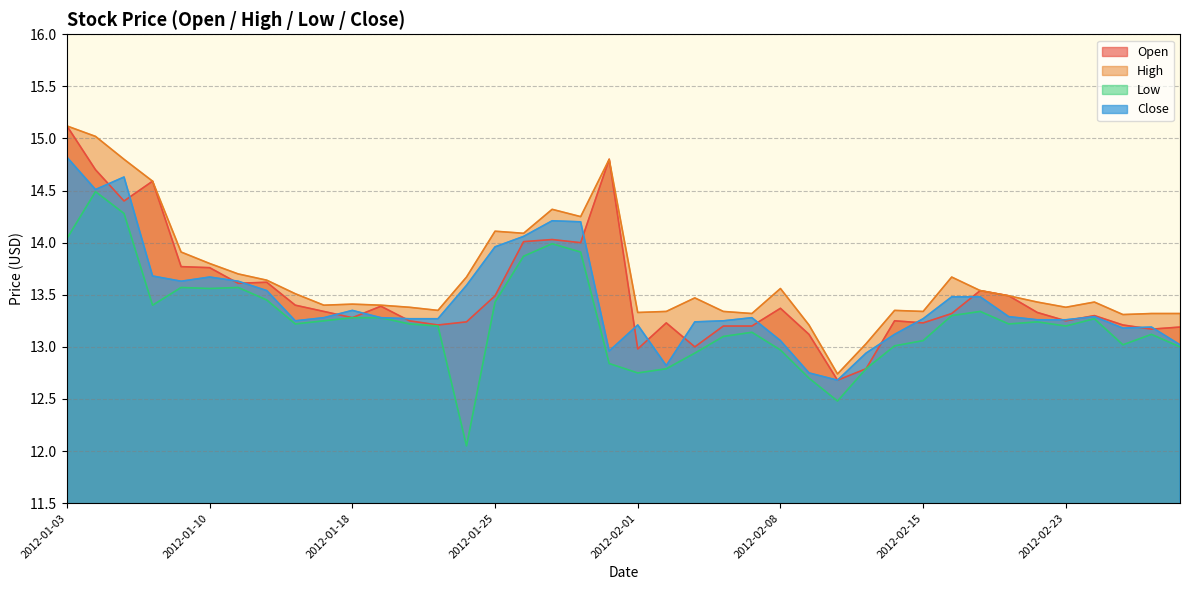

How many lines are shown in the chart?

4